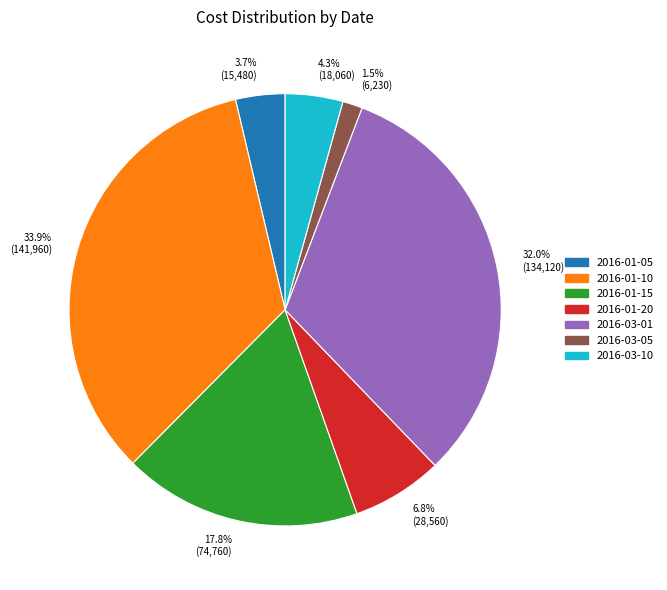

Which slice is the smallest?

2016-03-05